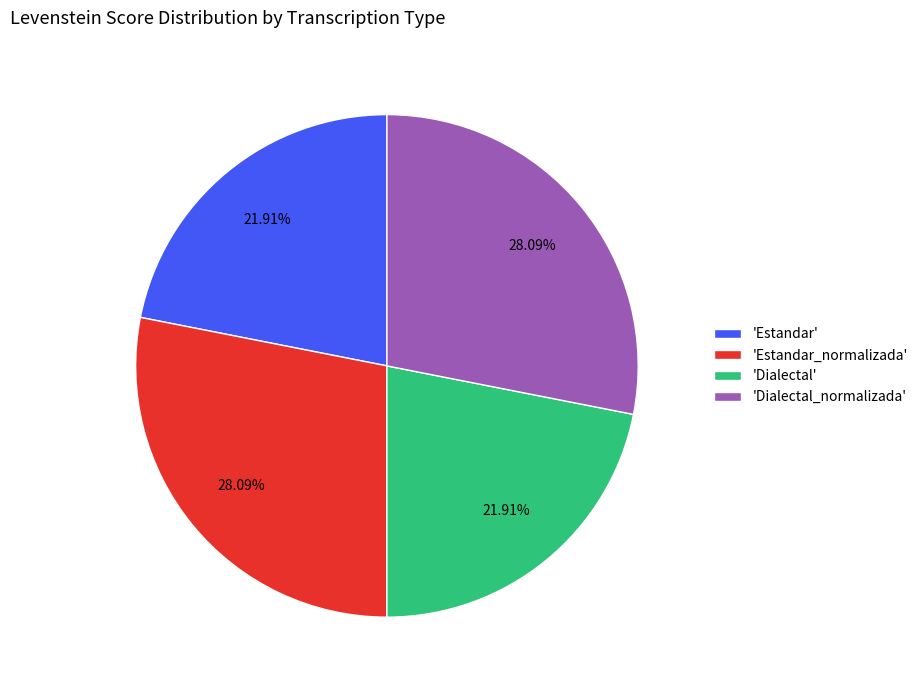

What is the ratio of the value at 'Dialectal' to the value at 'Estandar'?

1.0